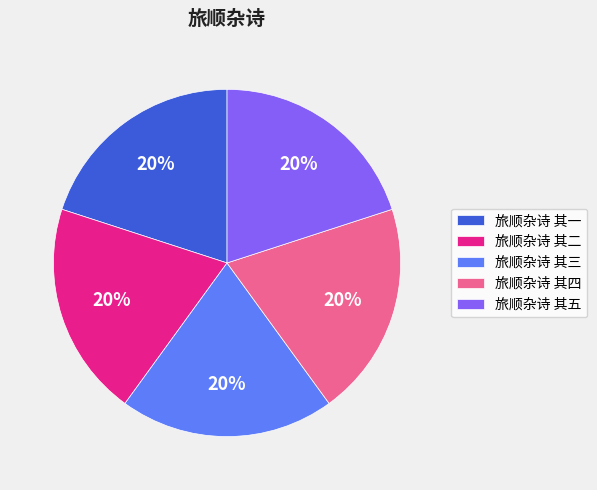

What is the ratio of the value at 旅顺杂诗 其三 to the value at 旅顺杂诗 其五?

1.0